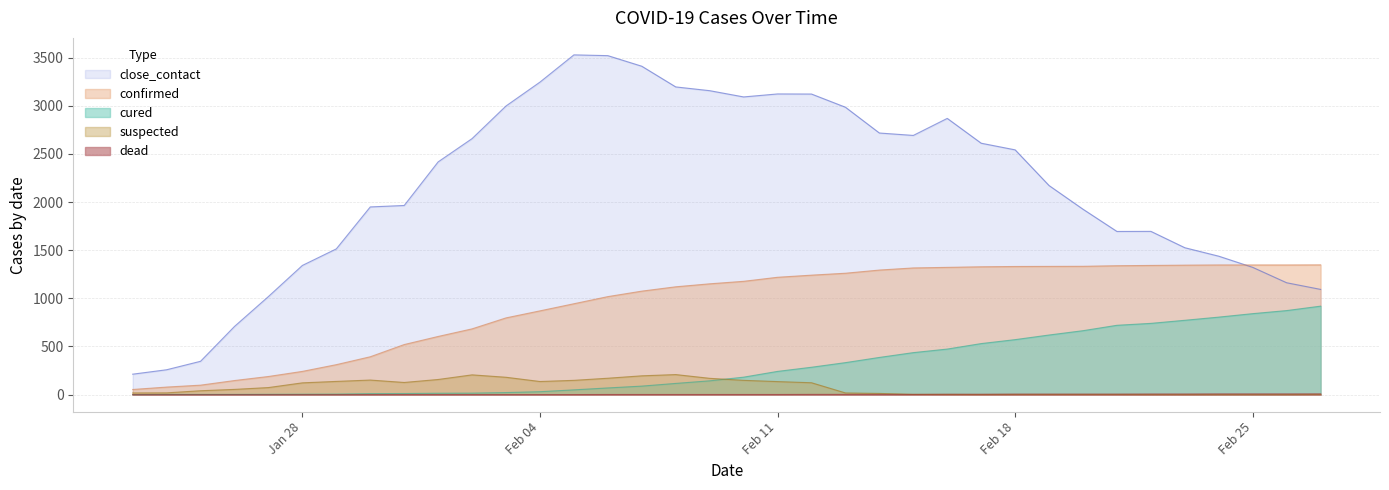

What is the label of the 33rd point from the right?

2020/1/26